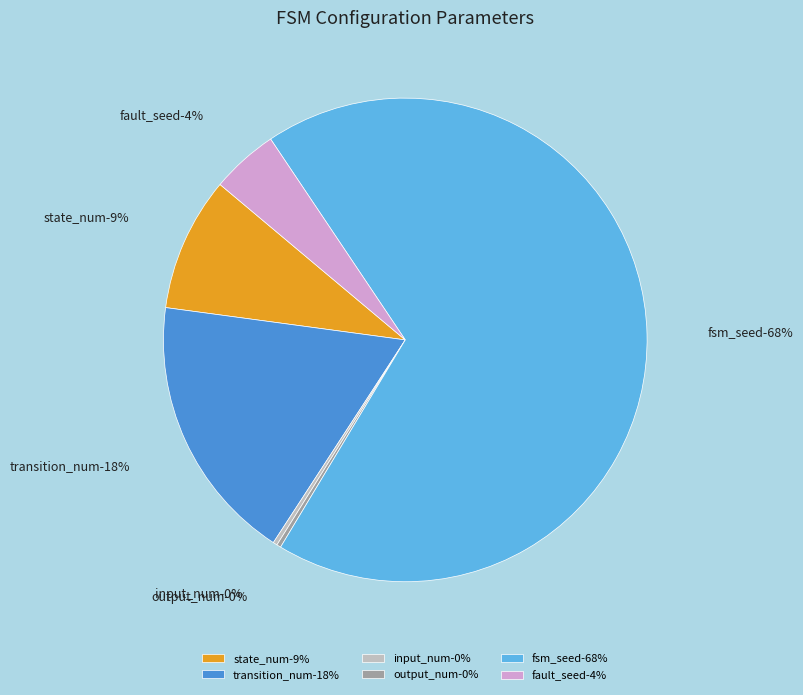

Which category accounts for the majority?

fsm_seed